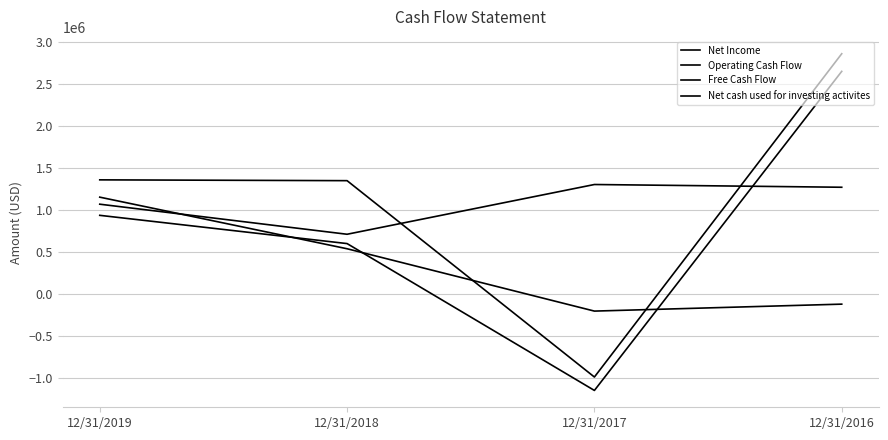

How many lines are shown in the chart?

4